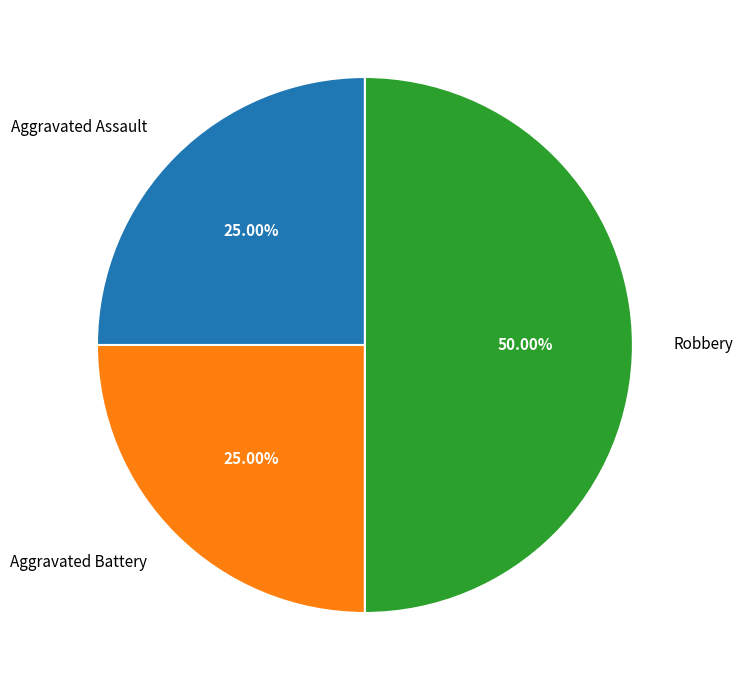

Count the number of slices in the pie.

3